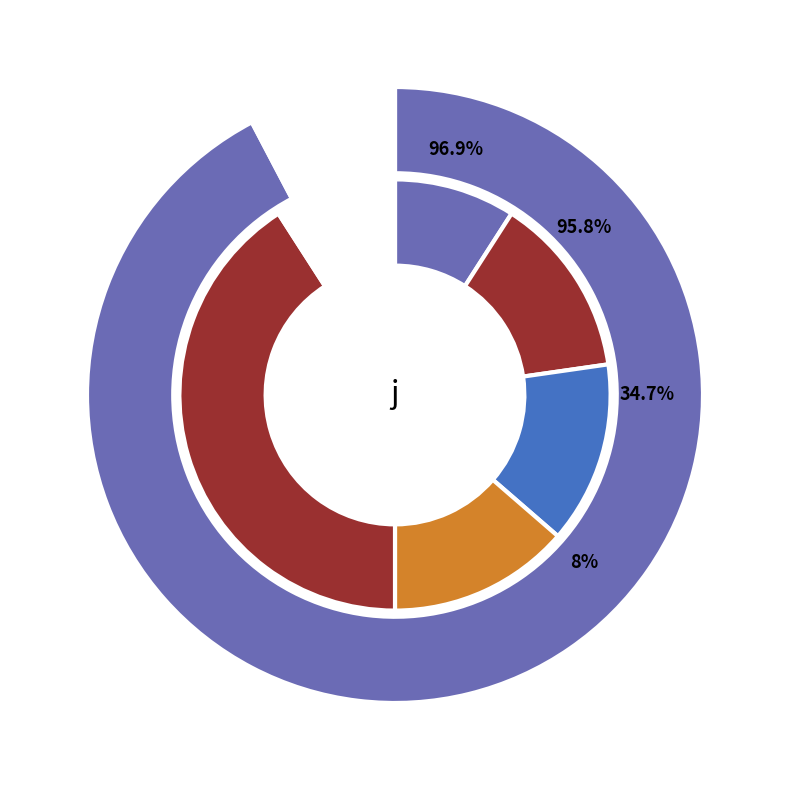

Is there a majority slice in this chart?

No